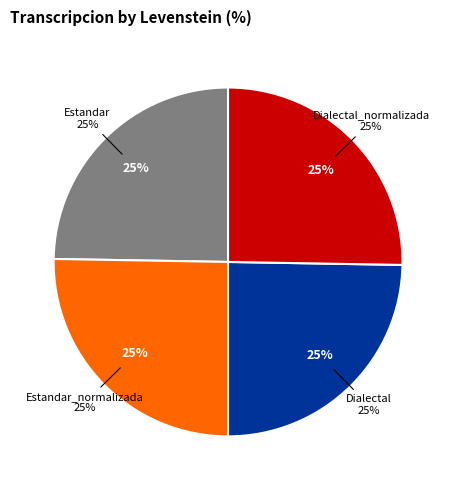

What is the smallest slice in the pie chart?

Estandar